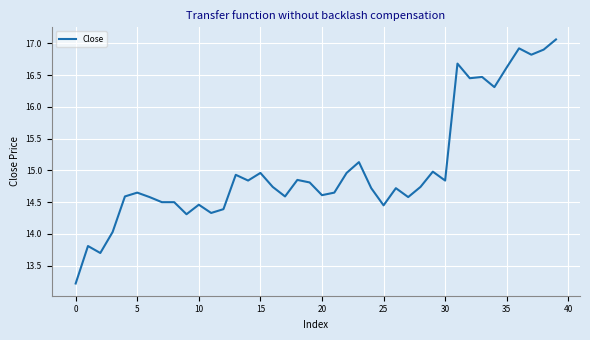

What is the minimum value shown in the chart?

13.2